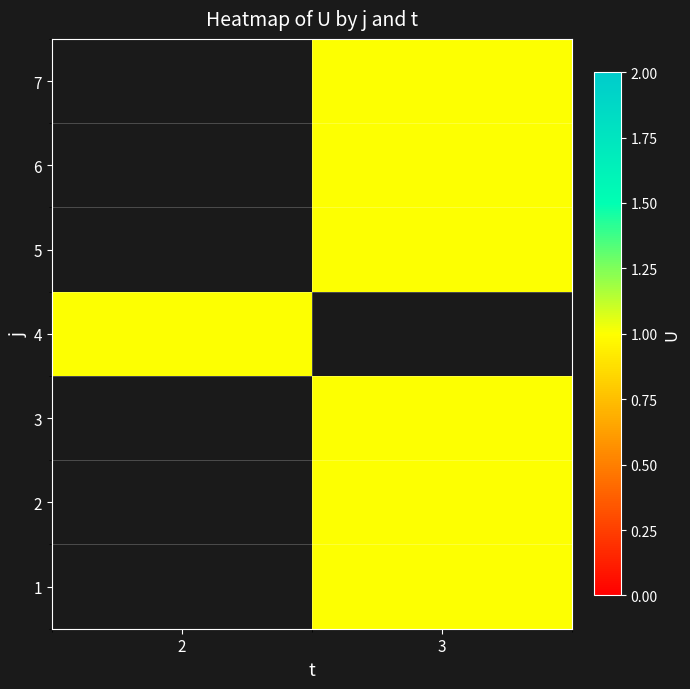

Rank the categories by 4 value from lowest to highest.

2, 3